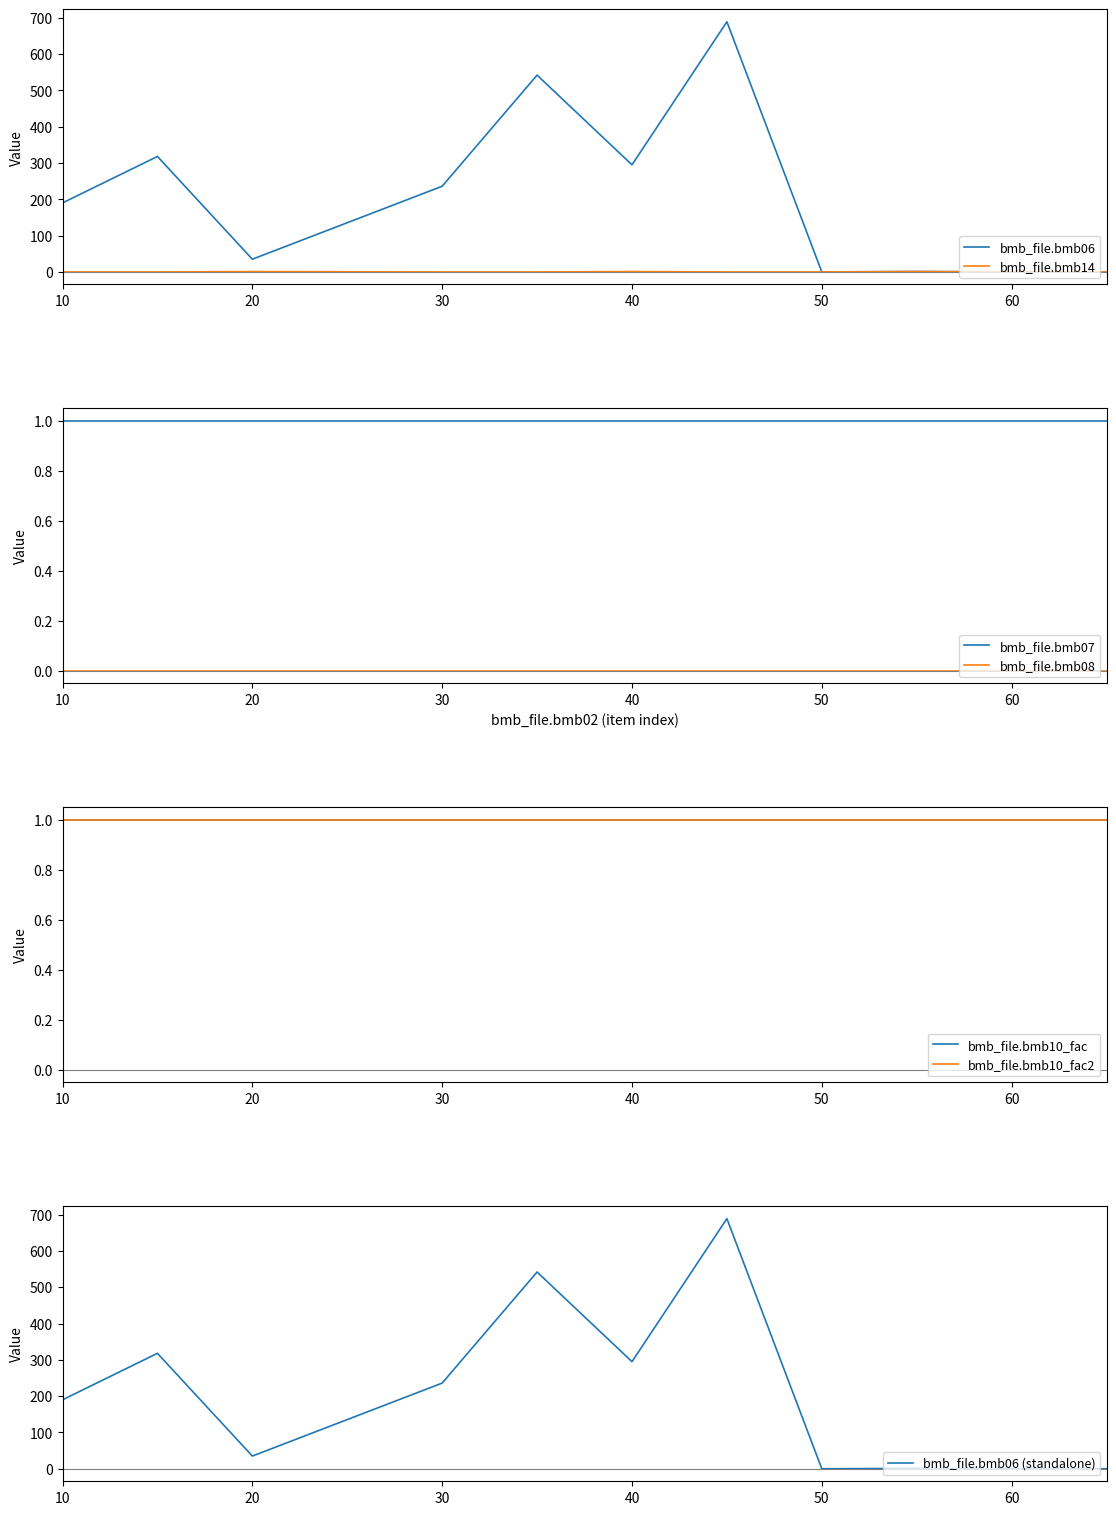

Is the value of bmb_file.bmb07 at 30 greater than the value of bmb_file.bmb14 at 50?

Yes